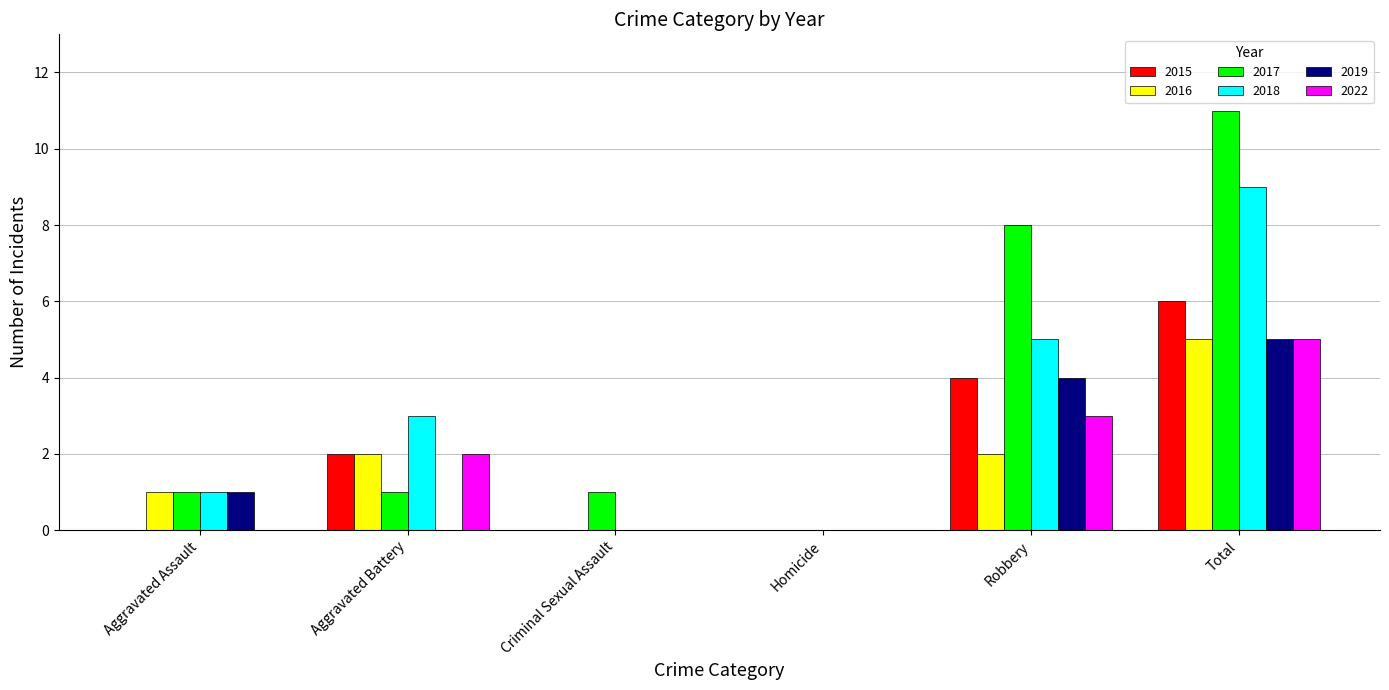

What is the maximum value for 2022?

5